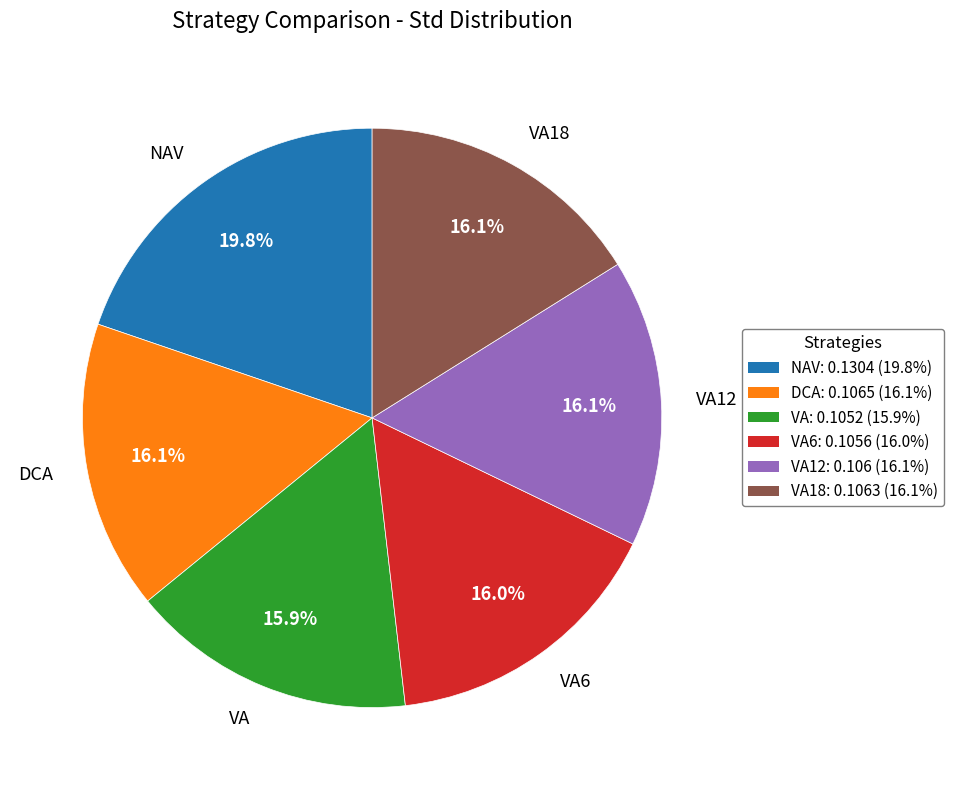

What percentage is the VA6 slice, to the nearest percent?

16%